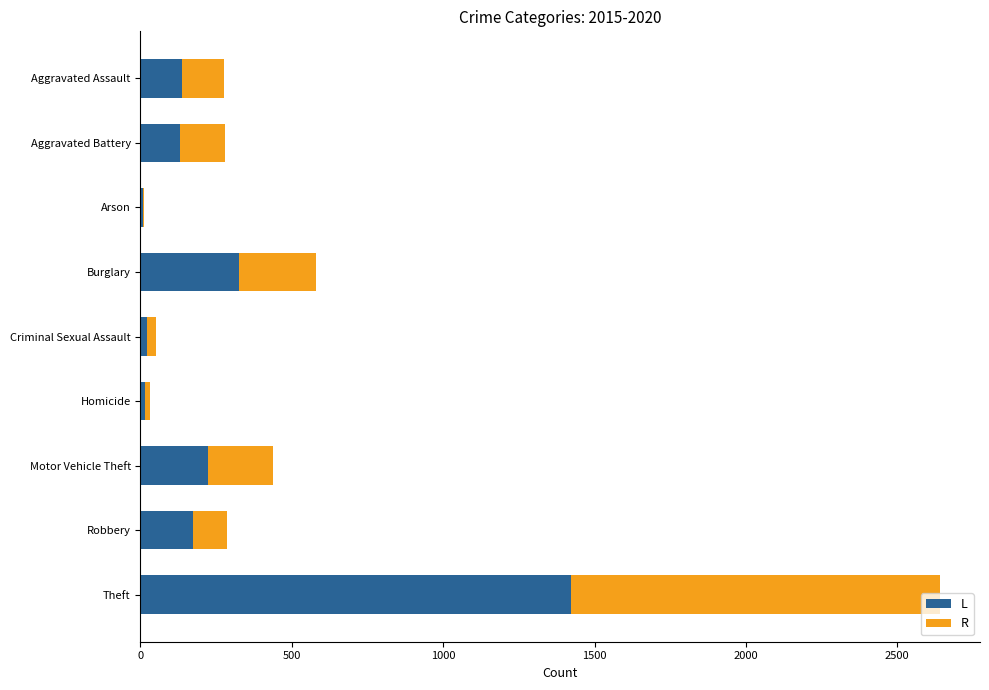

What is the highest value of the L series?

1421